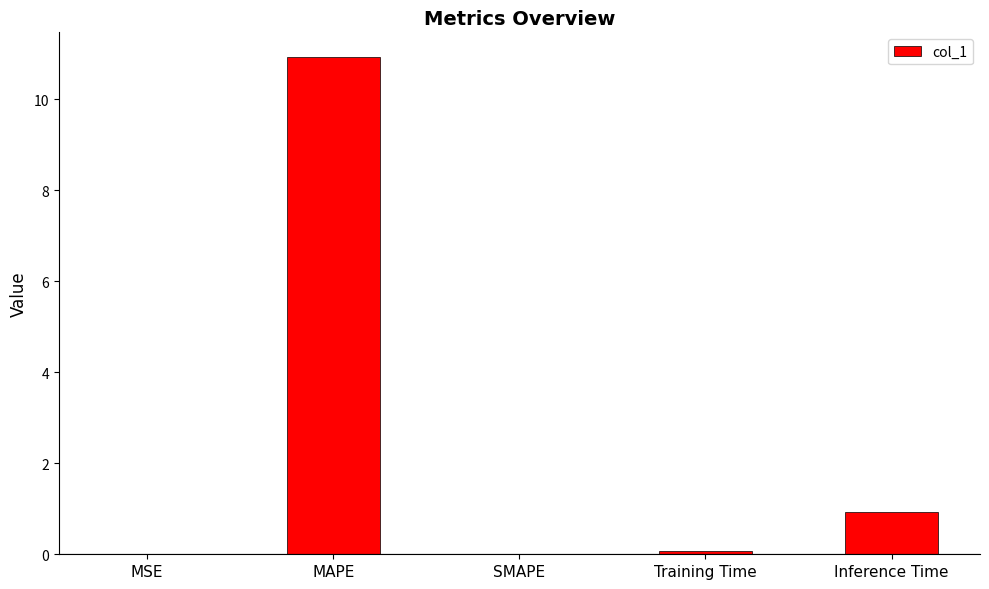

Is it true that the value at Inference Time is 1.3?

False